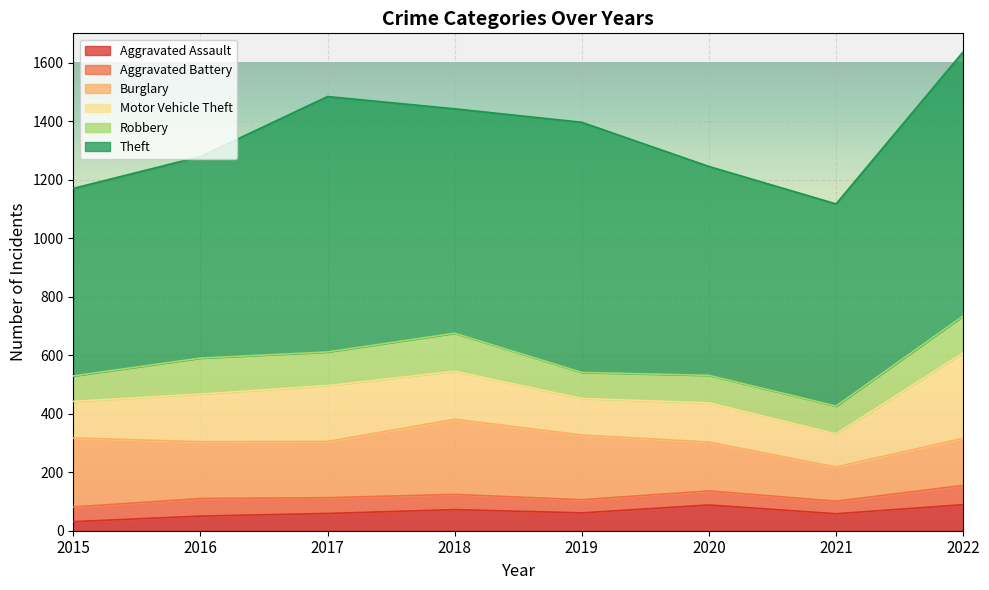

How many series are shown in this chart?

6